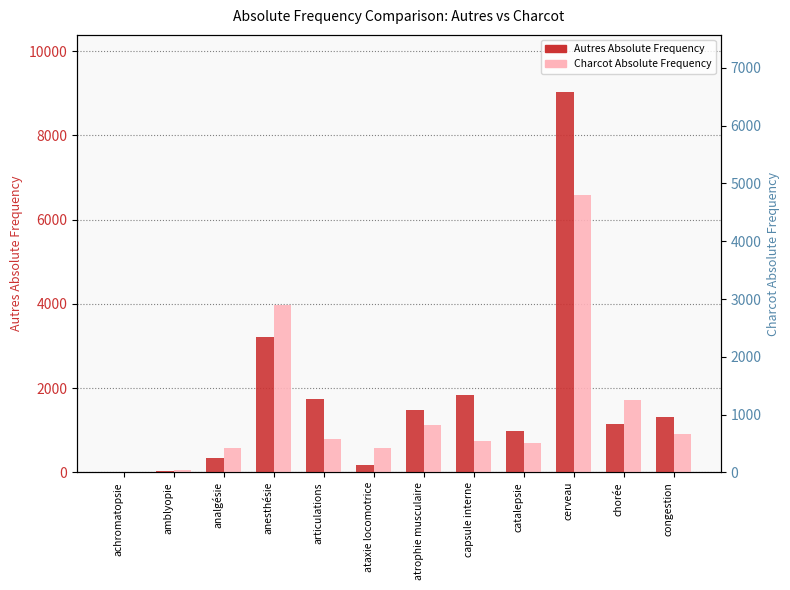

List the series in order of their overall mean, lowest first.

Charcot Absolute Frequency, Autres Absolute Frequency